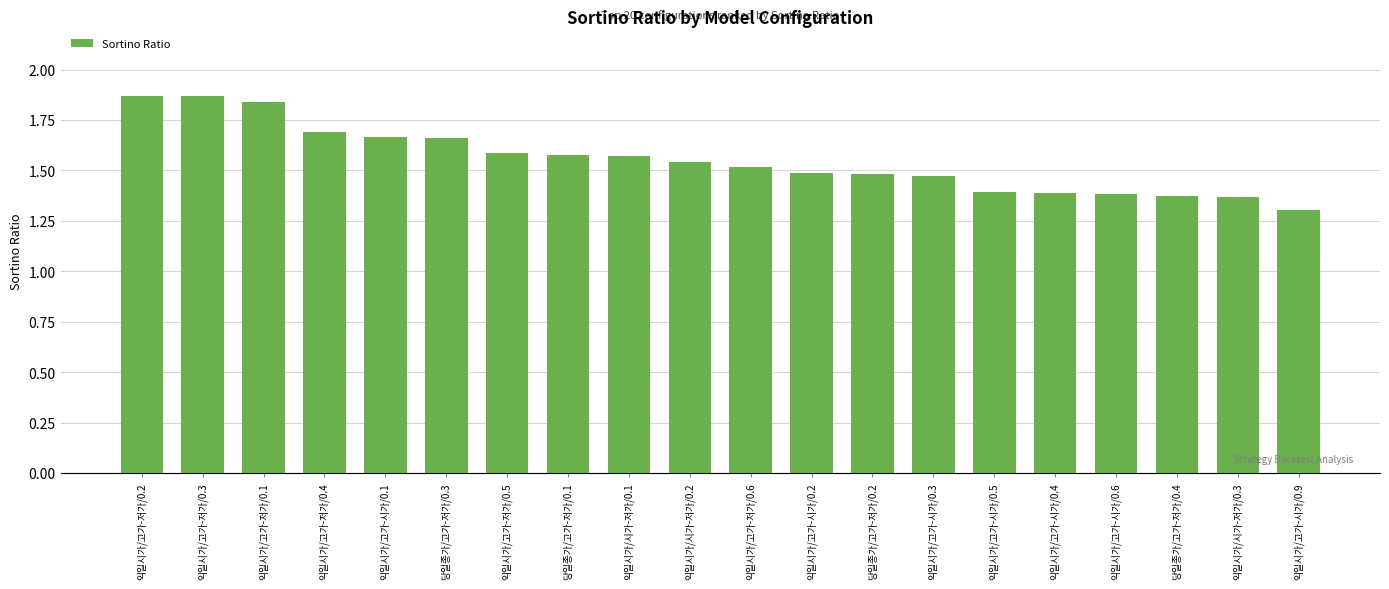

Count the values in the range 1 to 2.

20